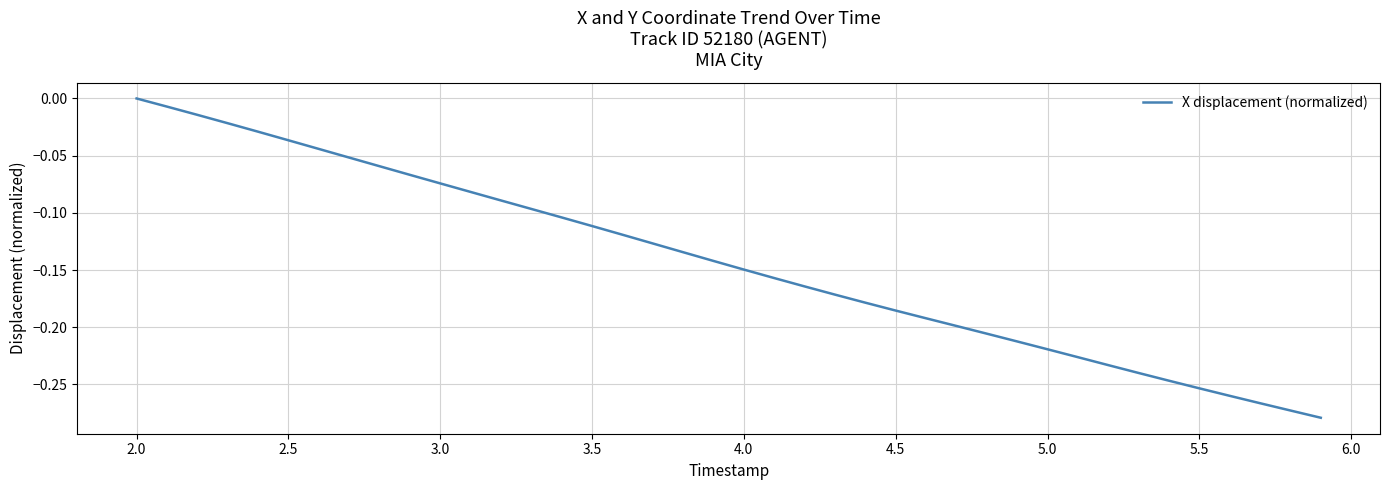

What is the difference between the maximum and minimum values?

0.3